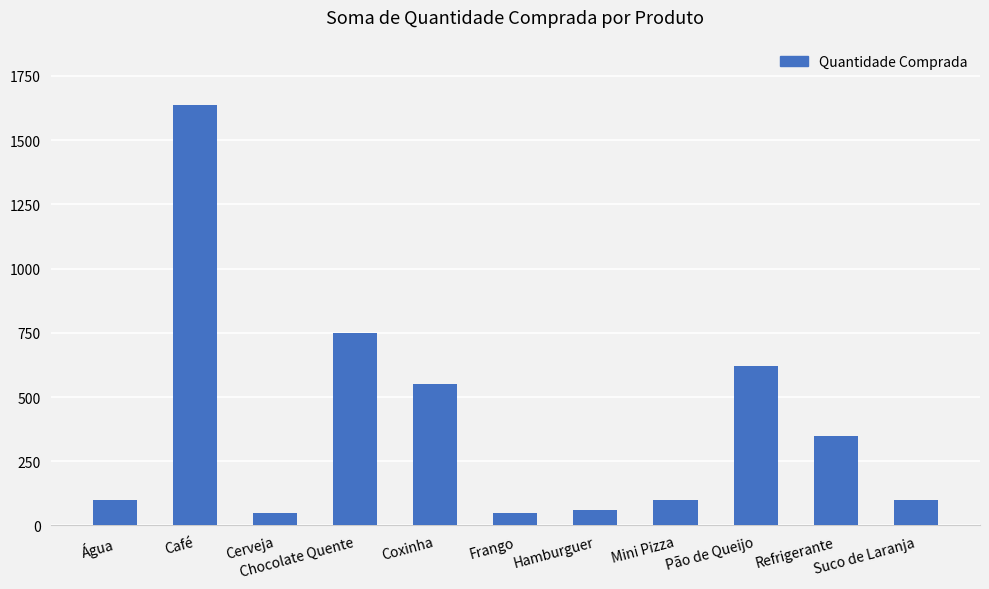

What is the difference between the maximum and minimum values?

1585